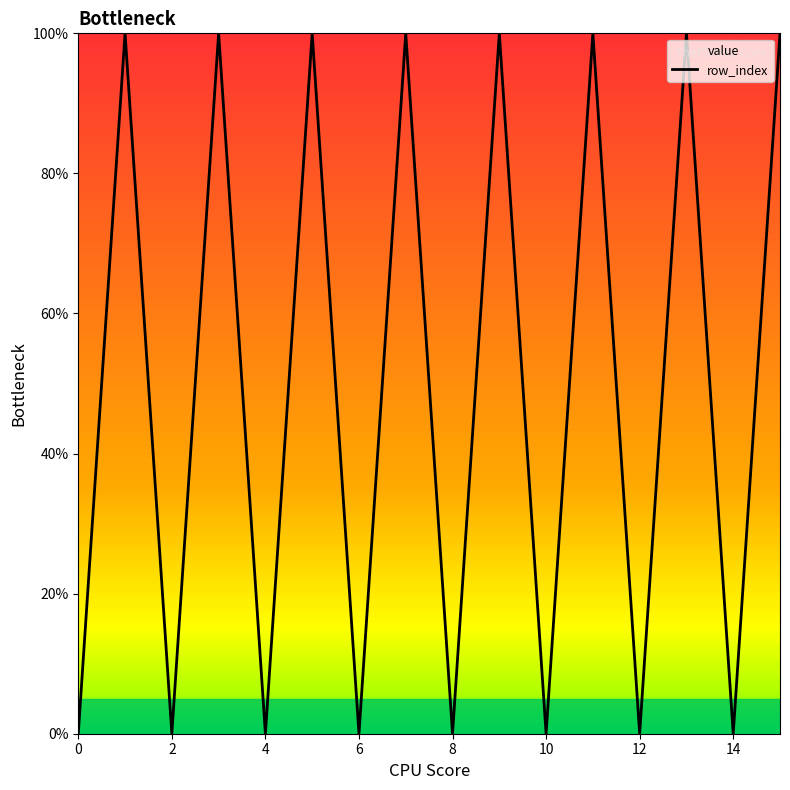

Reading left to right, extract all data points from this chart.

0.0	1.0	0.0	1.0	0.0	1.0	0.0	1.0	0.0	1.0	0.0	1.0	0.0	1.0	0.0	1.0